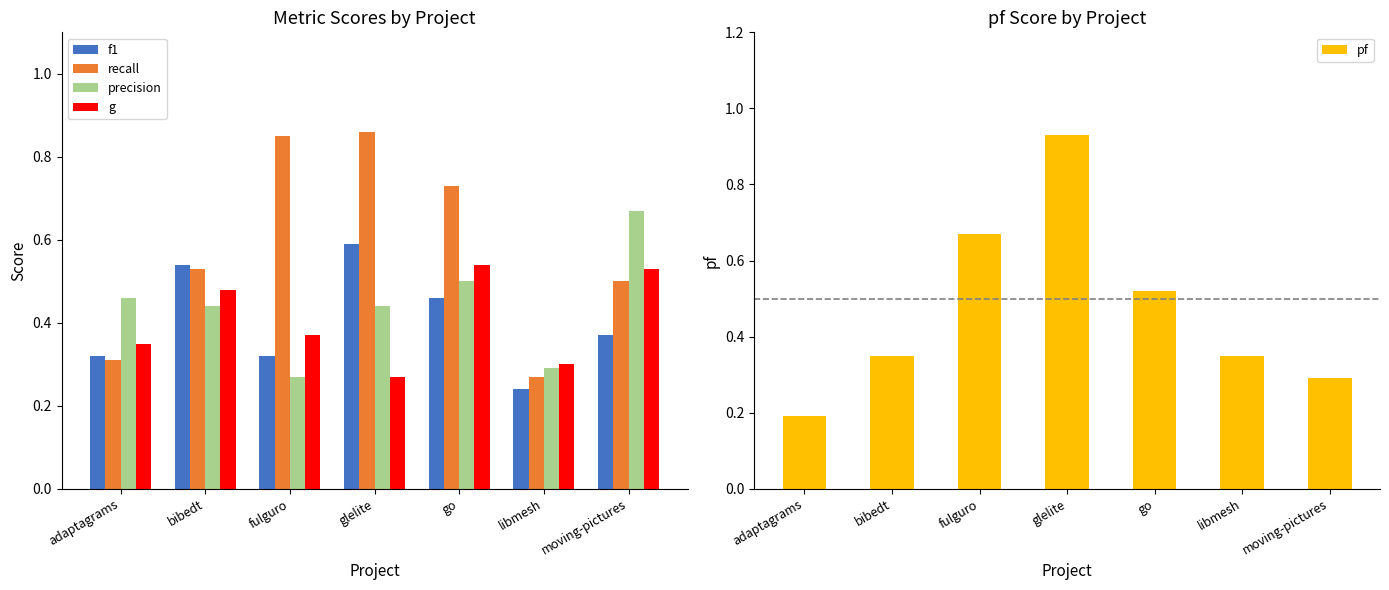

How many recall values are between 0 and 1?

7